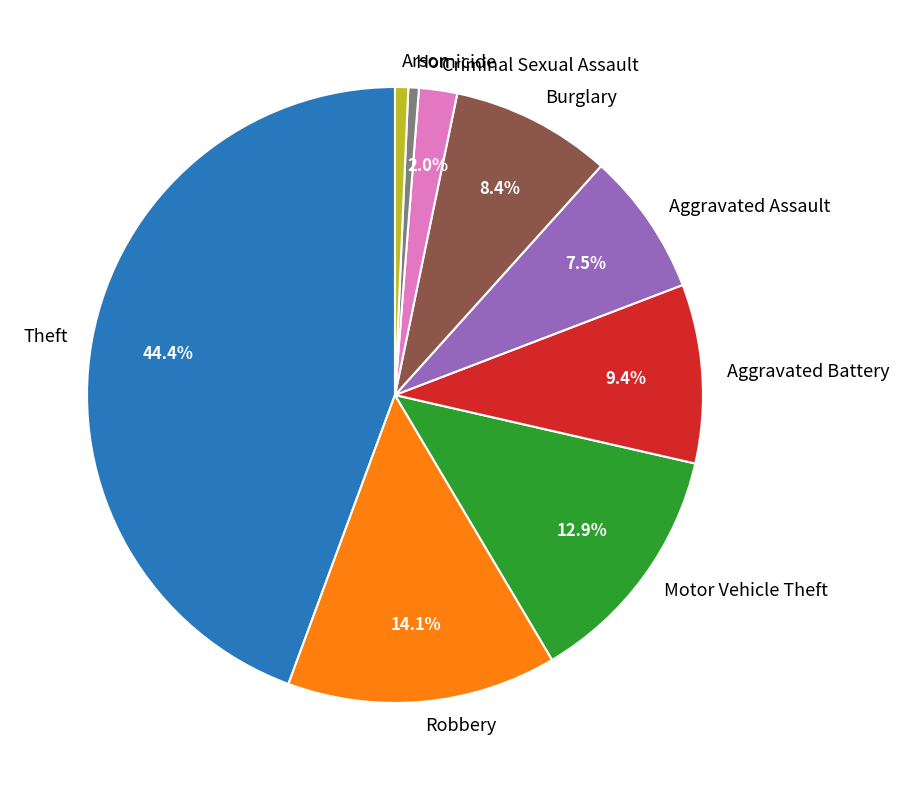

What percentage is NOT represented by Motor Vehicle Theft?

87.1%